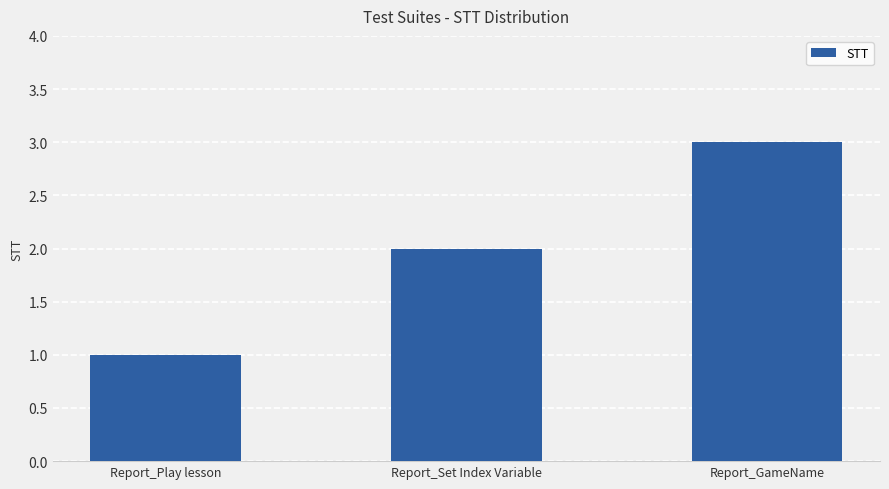

What is the change in value from Report_Play lesson to Report_Set Index Variable?

+1